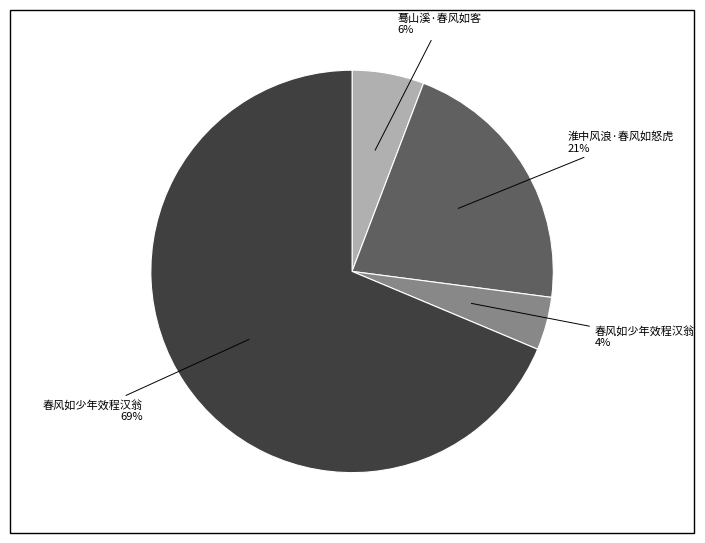

Is there any slice that represents more than half of the pie?

Yes